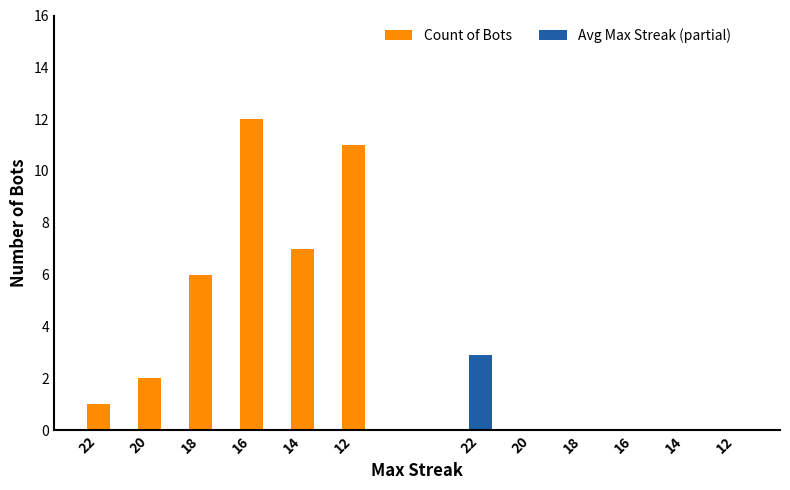

Are the bars horizontal?

No